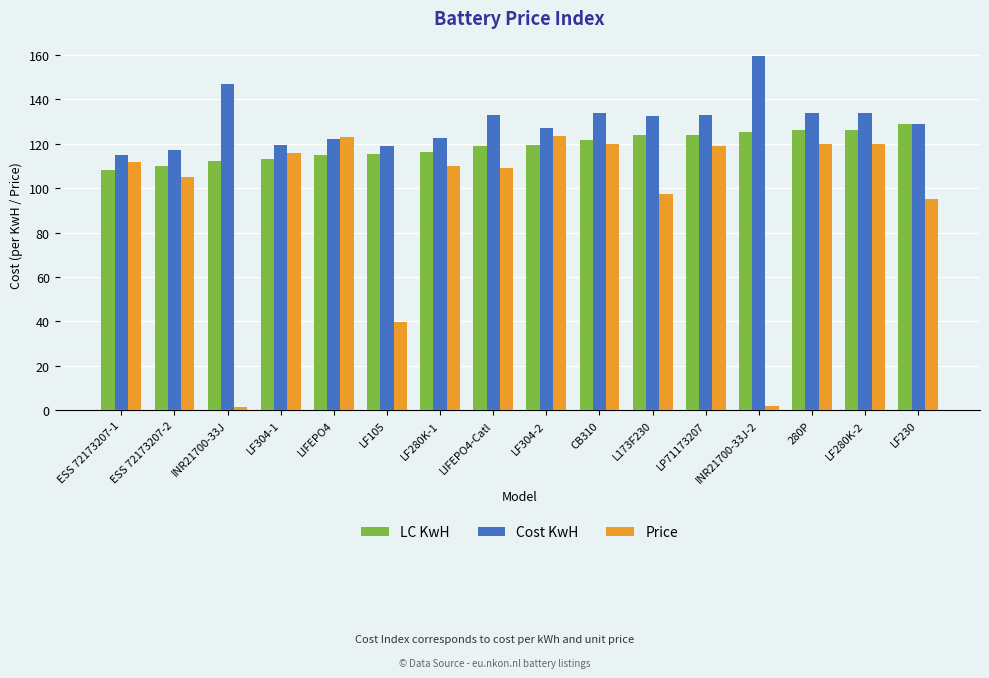

How many bars are there in each group?

3